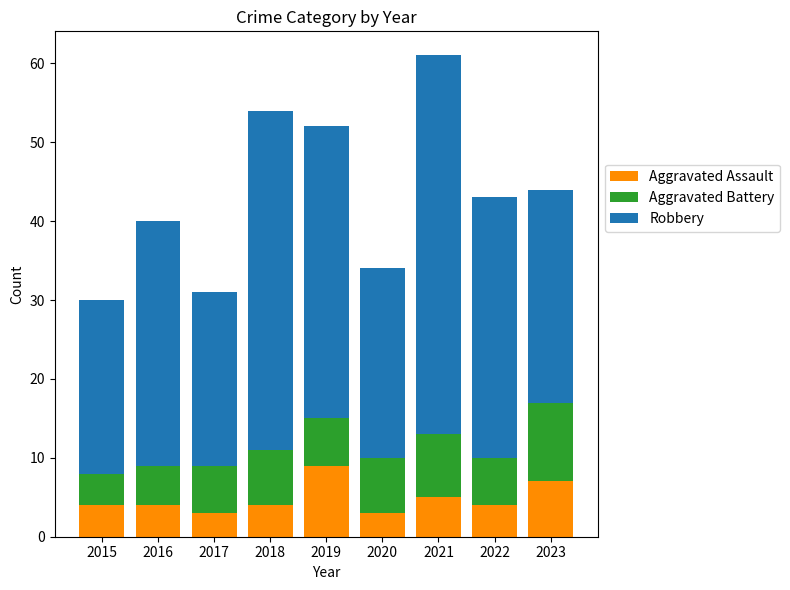

What is the sum of the Aggravated Assault values at 2018 and 2021?

9